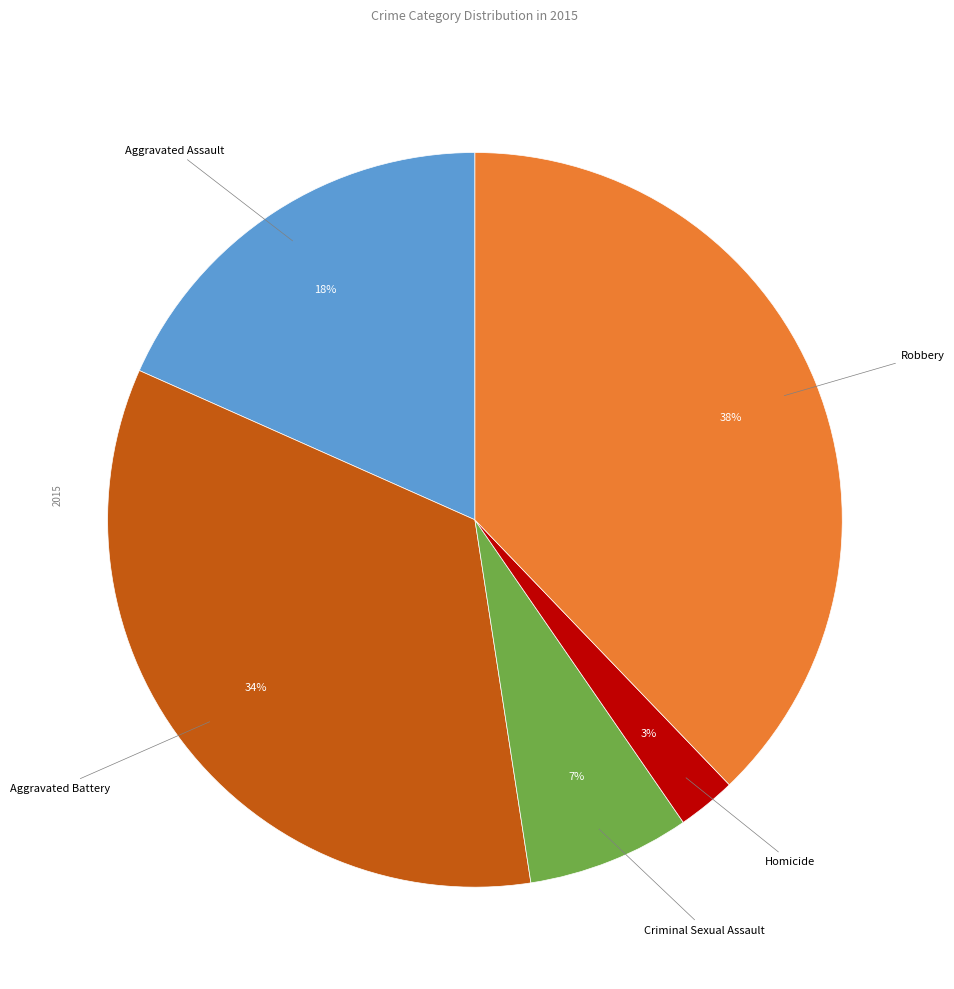

To the nearest percent, what is the difference between the largest and smallest slice percentages?

35%